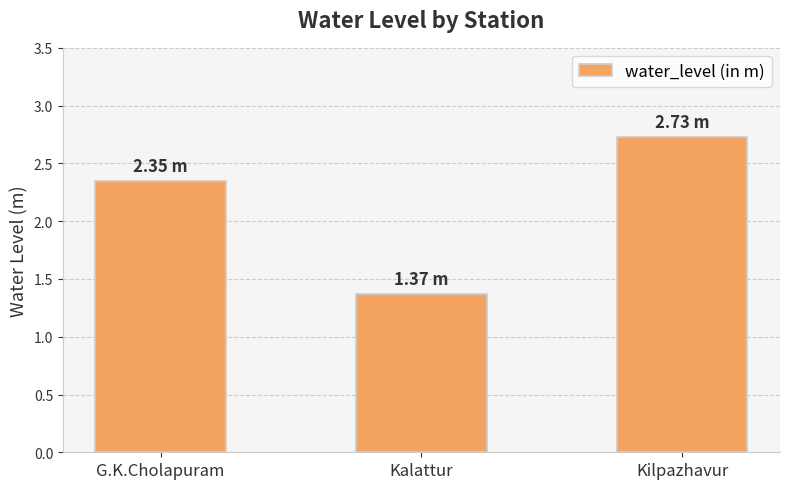

List the labels in order of value, smallest first.

Kalattur, G.K.Cholapuram, Kilpazhavur